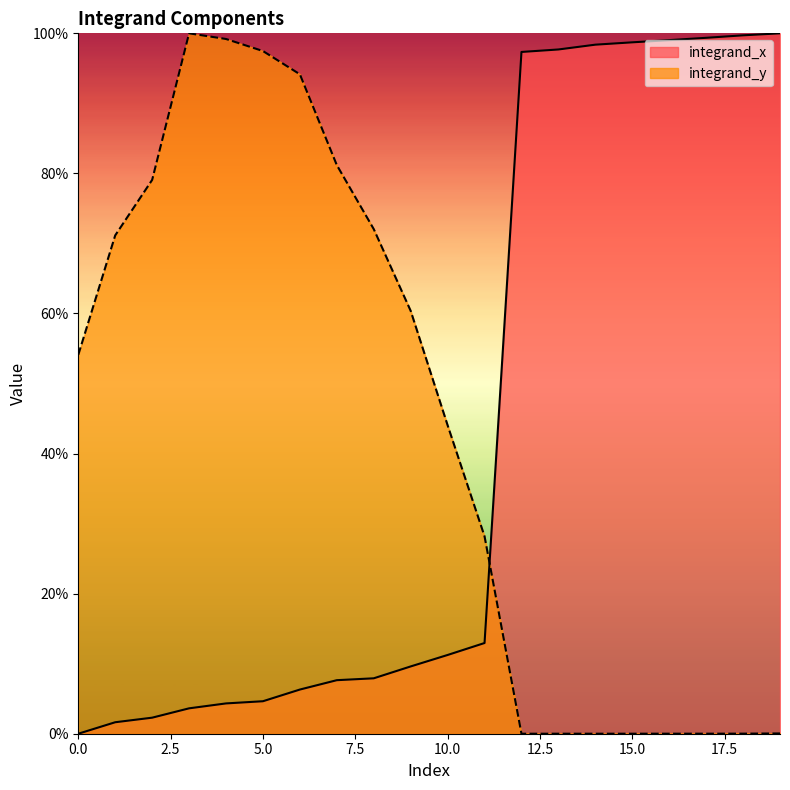

Is it true that the value at 7 is 0.1?

False